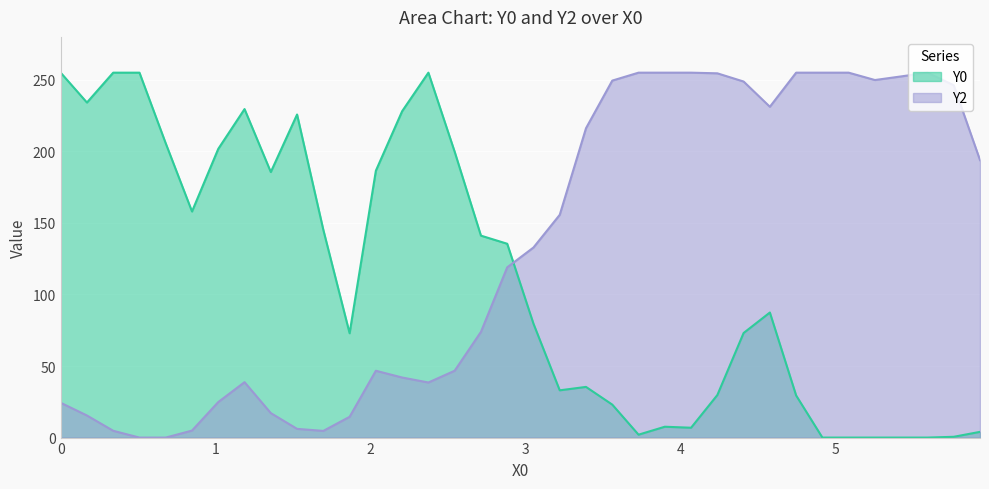

Rank the series by their maximum value, from lowest to highest.

Y0, Y2